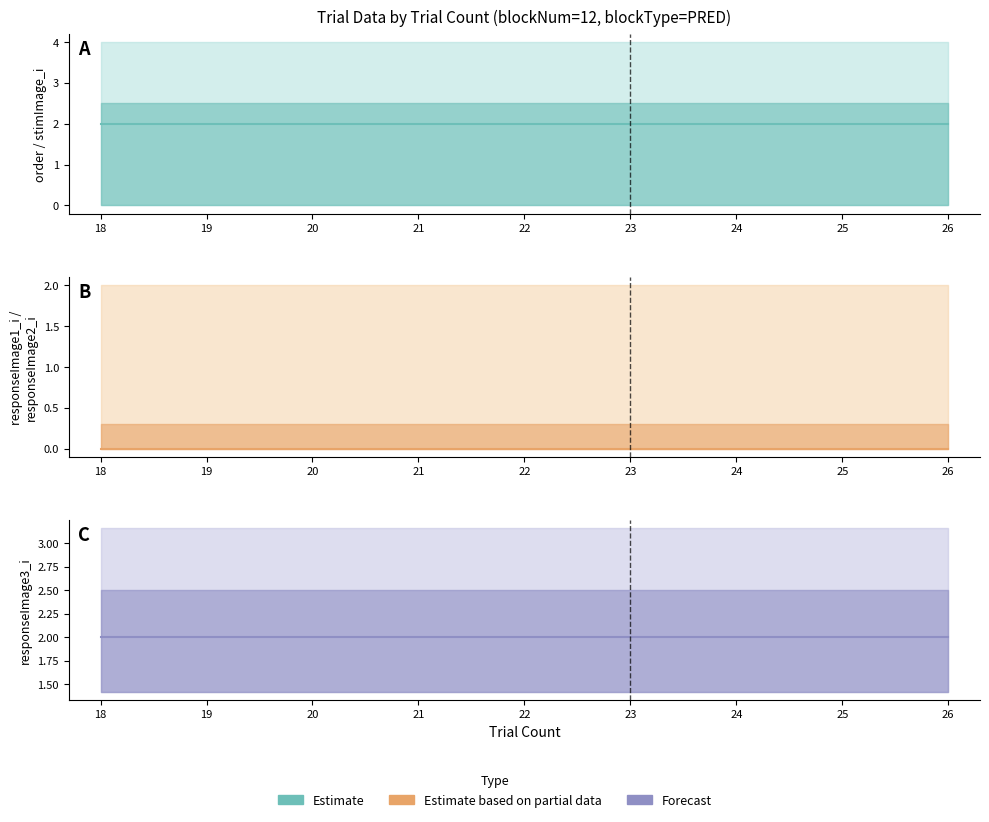

True or false: responseImage1_i and responseImage2_i cross at least once.

False